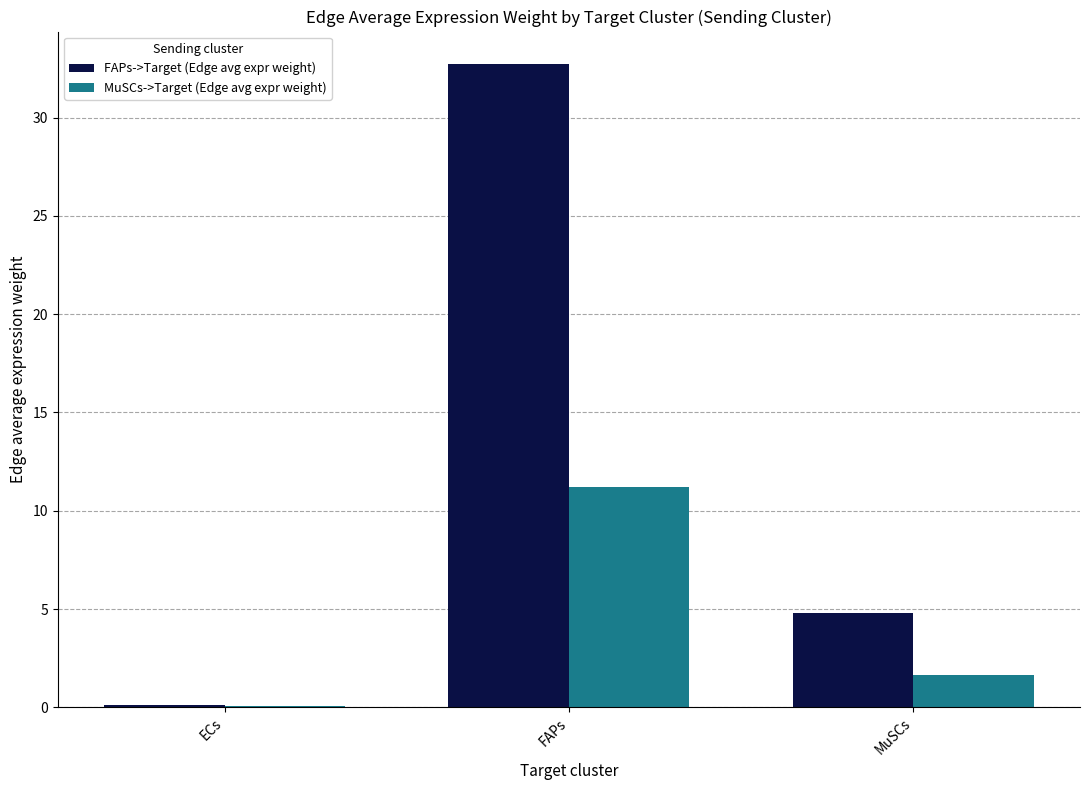

Where is MuSCs->Target (Edge avg expr weight) nearest to the value 5?

MuSCs